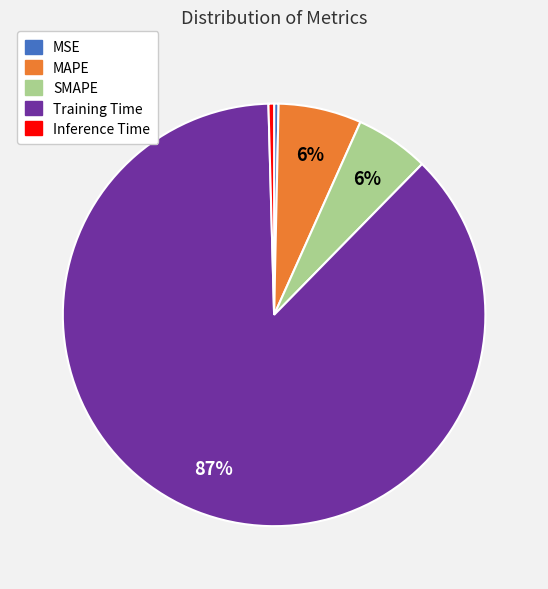

Which slice is the largest?

Training Time